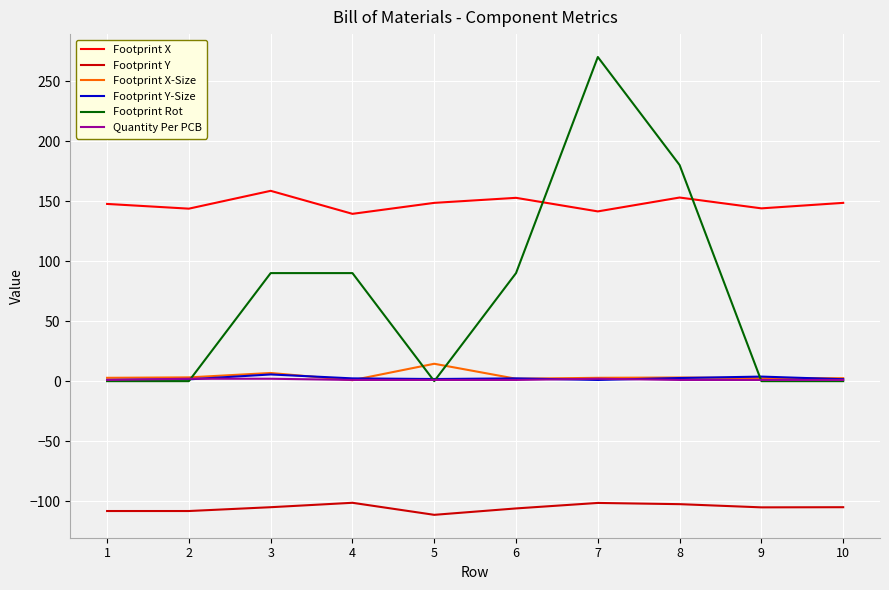

How many lines are shown in the chart?

6